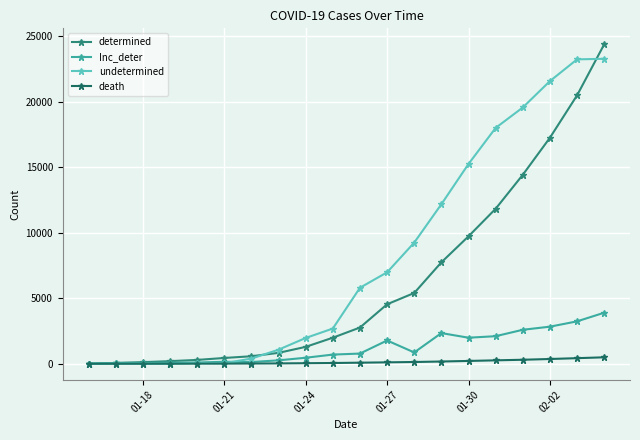

What is the highest value of the undetermined series?

23260